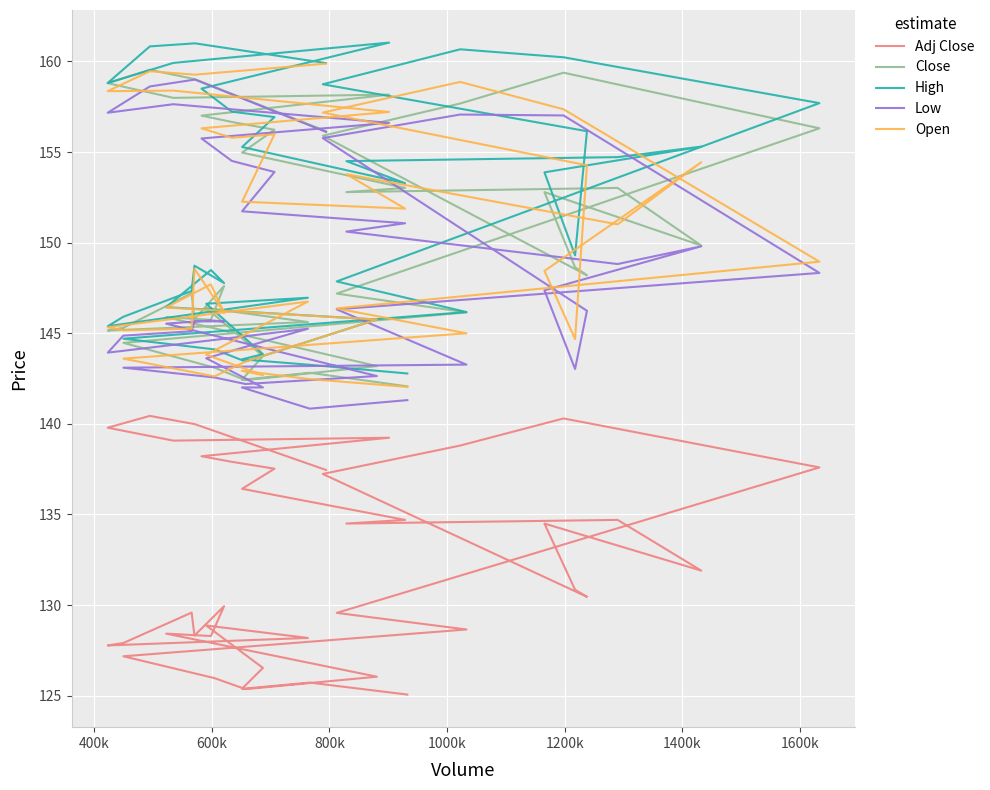

How many values in the Close series are below 148?

19